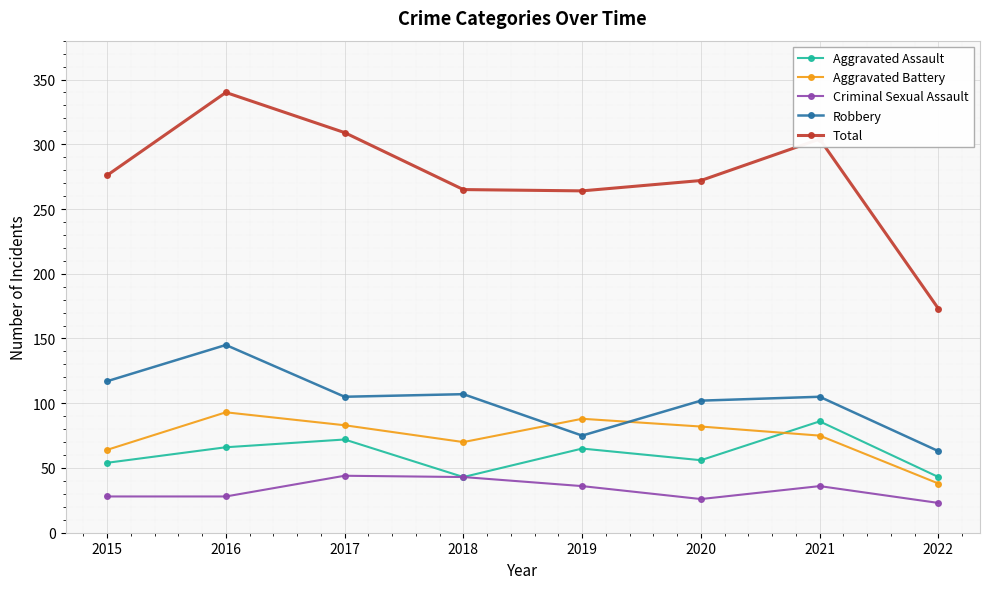

What is the maximum value shown in the chart?

340